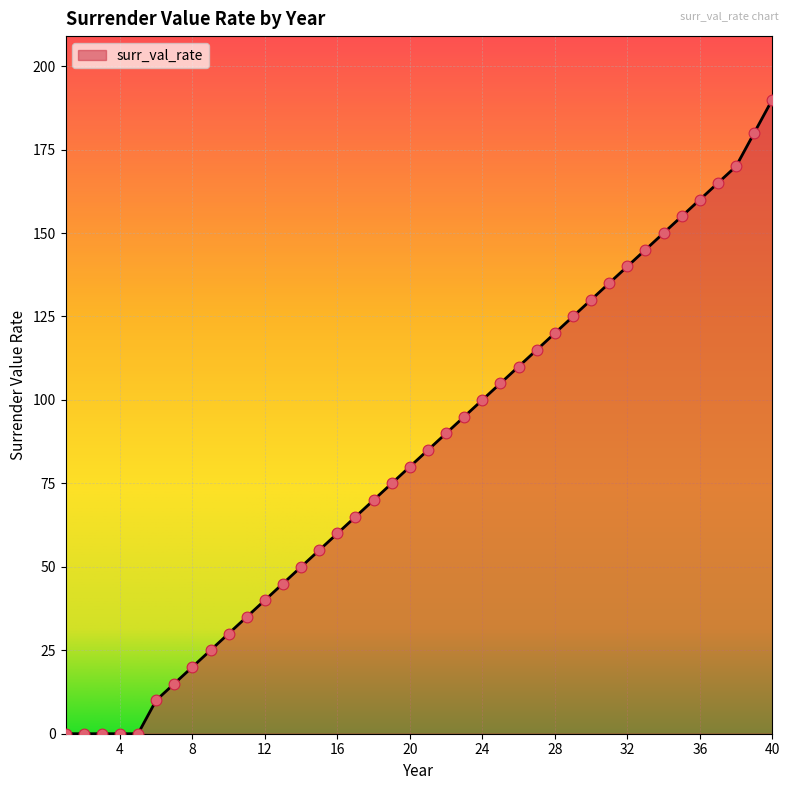

What is the difference between the maximum and minimum values?

190